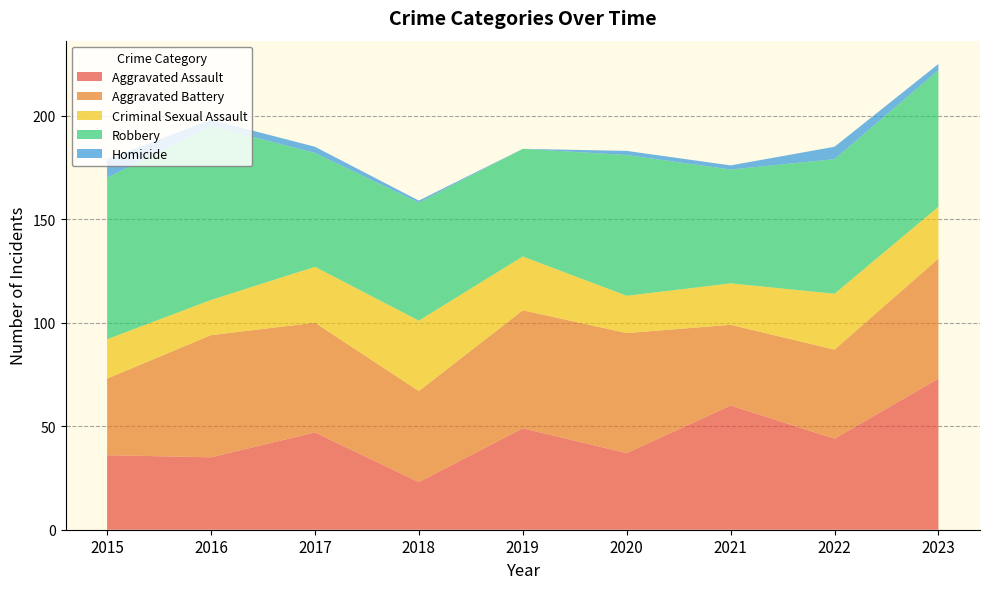

Reading right to left, extract all data points from this chart.

Aggravated Assault: 73	44	60	37	49	23	47	35	36
Aggravated Battery: 58	43	39	58	57	44	53	59	37
Criminal Sexual Assault: 25	27	20	18	26	34	27	17	19
Robbery: 66	65	55	68	52	57	55	84	78
Homicide: 3	6	2	2	0	1	3	3	9